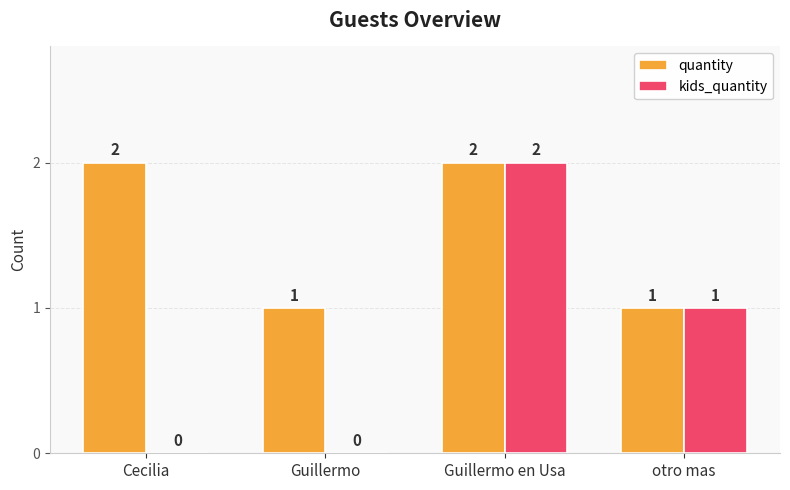

Where does the kids_quantity series first go above 1?

Guillermo en Usa